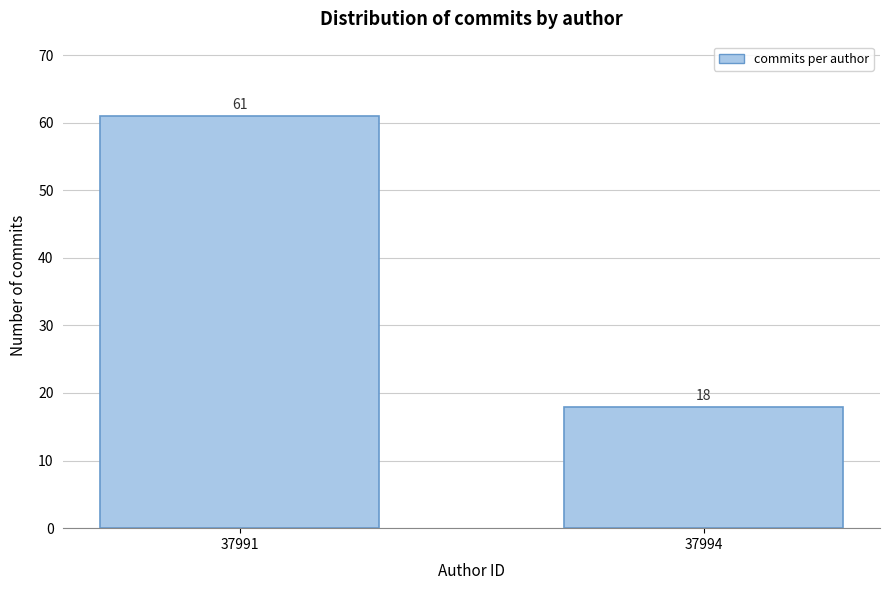

Reading left to right, transcribe all the data shown in this chart.

61	18